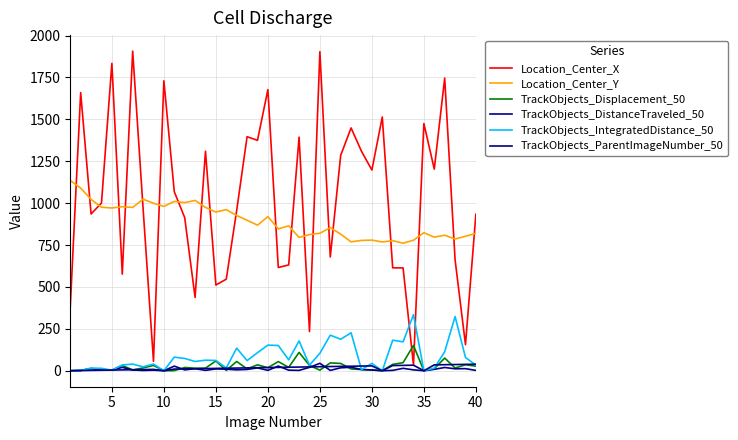

List the series in order of their peak value, highest first.

Location_Center_X, Location_Center_Y, TrackObjects_IntegratedDistance_50, TrackObjects_Displacement_50, TrackObjects_DistanceTraveled_50, TrackObjects_ParentImageNumber_50